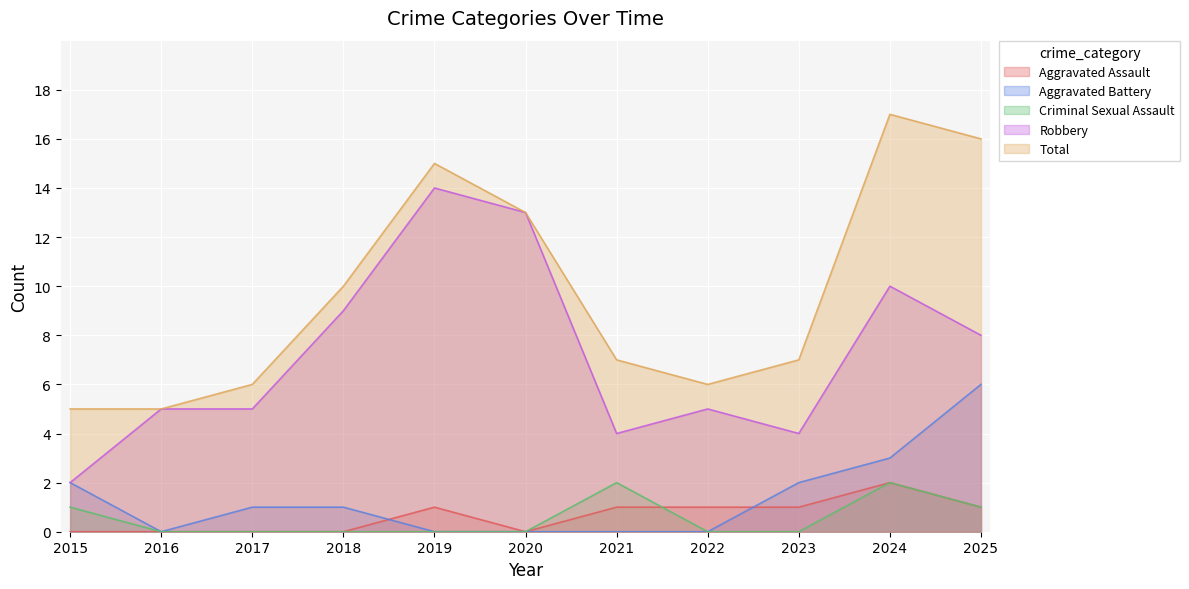

Which series has the largest range (max minus min)?

Robbery